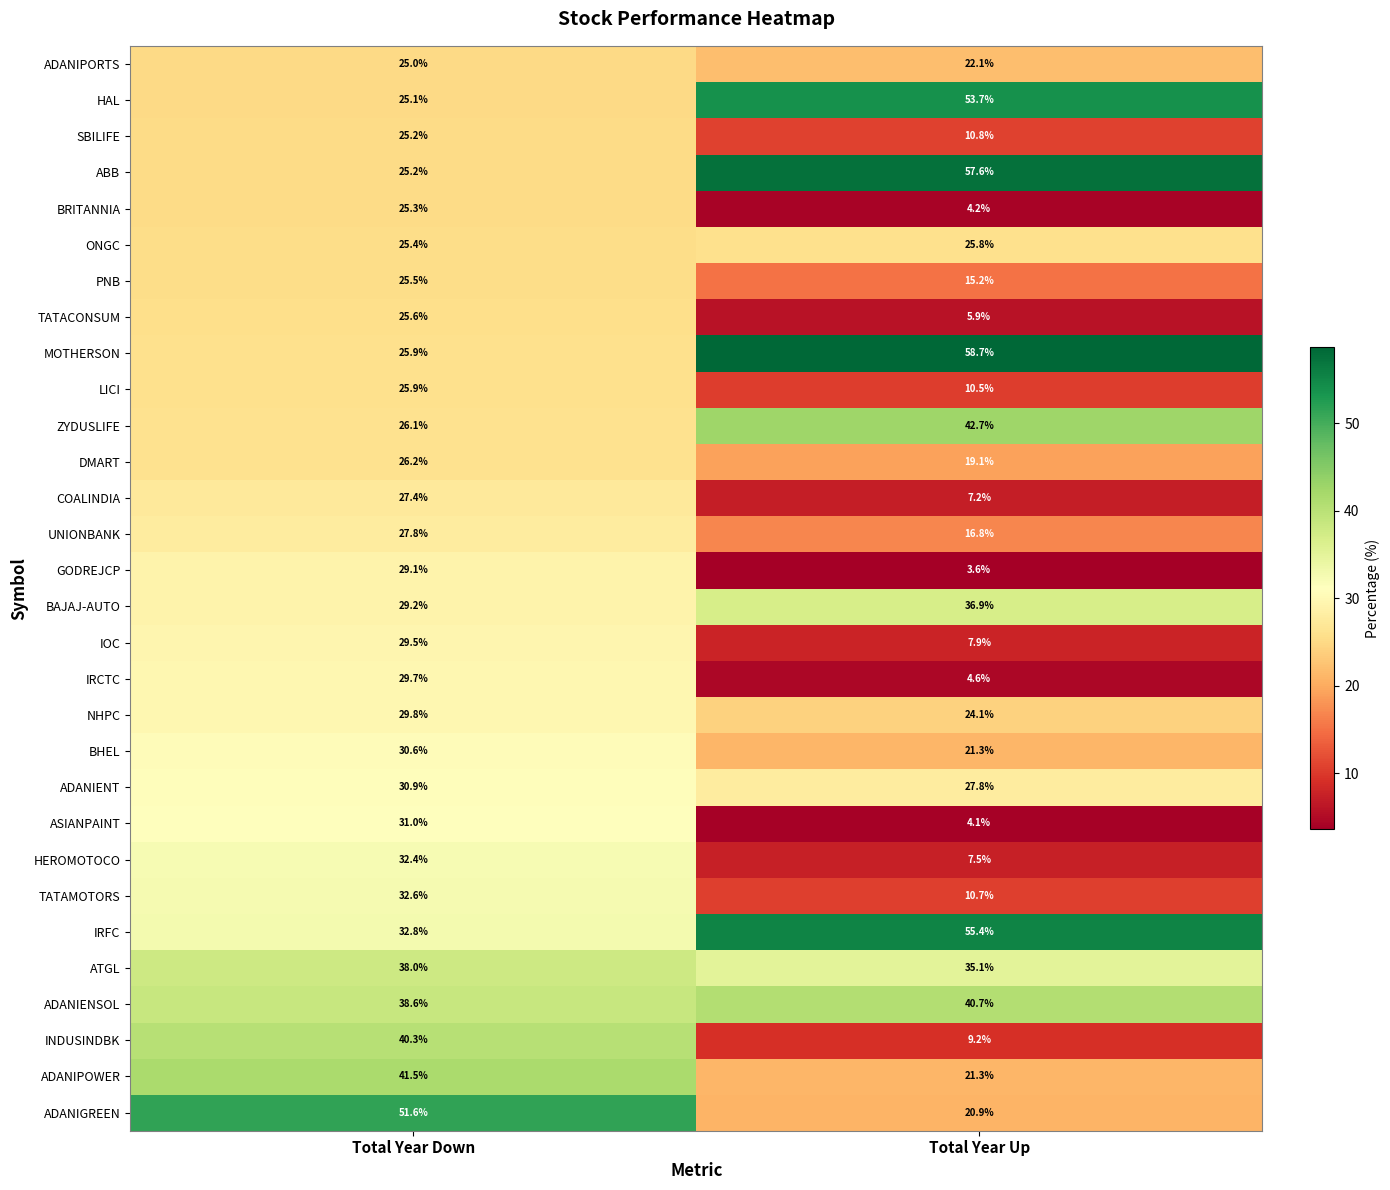

Which series changed the most between Total Year Down and Total Year Up?

MOTHERSON